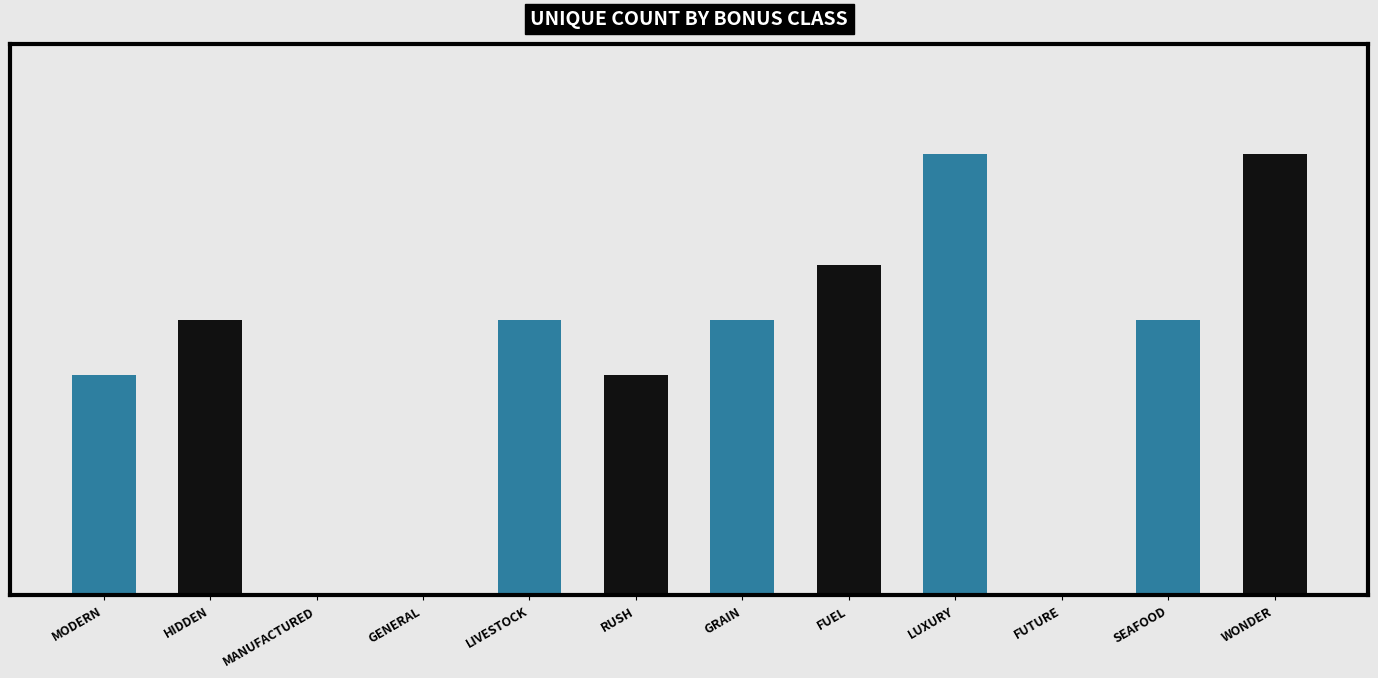

Are the bars horizontal?

No